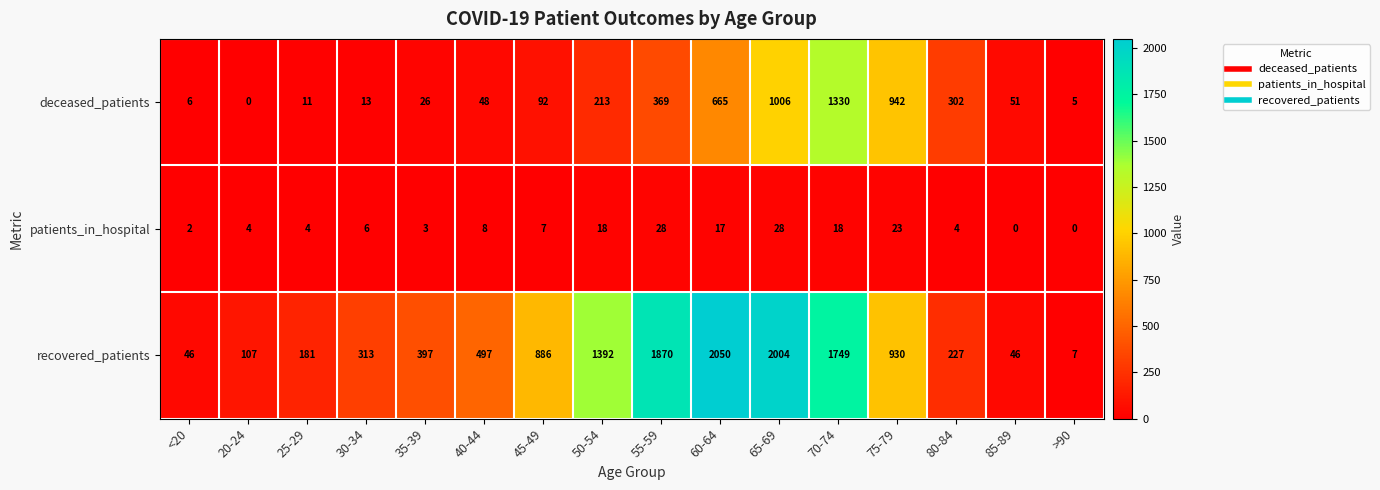

Rank the series at 80-84 from lowest to highest value.

patients_in_hospital, recovered_patients, deceased_patients